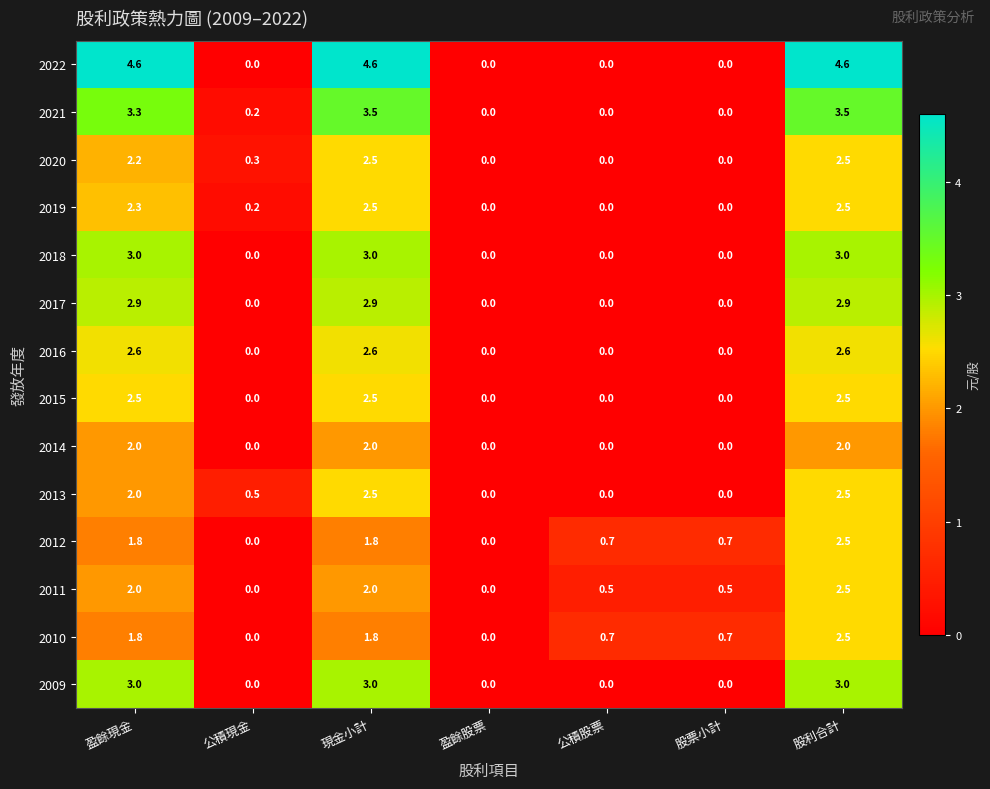

What is the total value across all series at 股票小計?

1.9